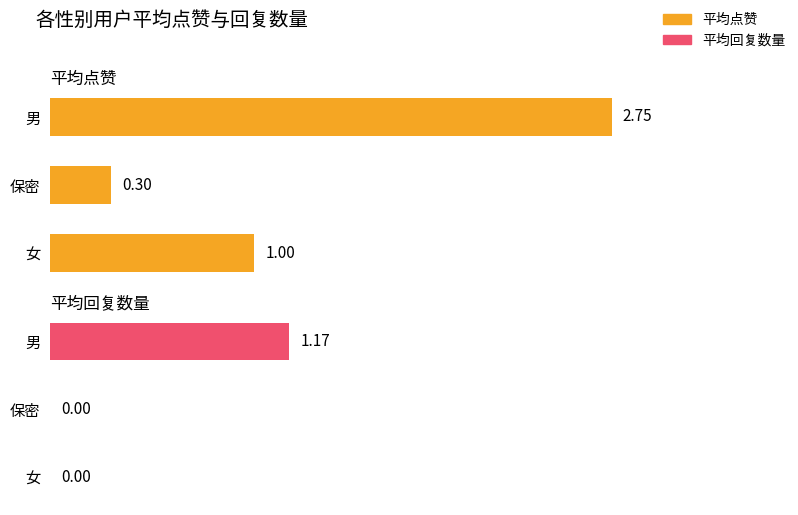

What is the greatest value displayed?

2.8